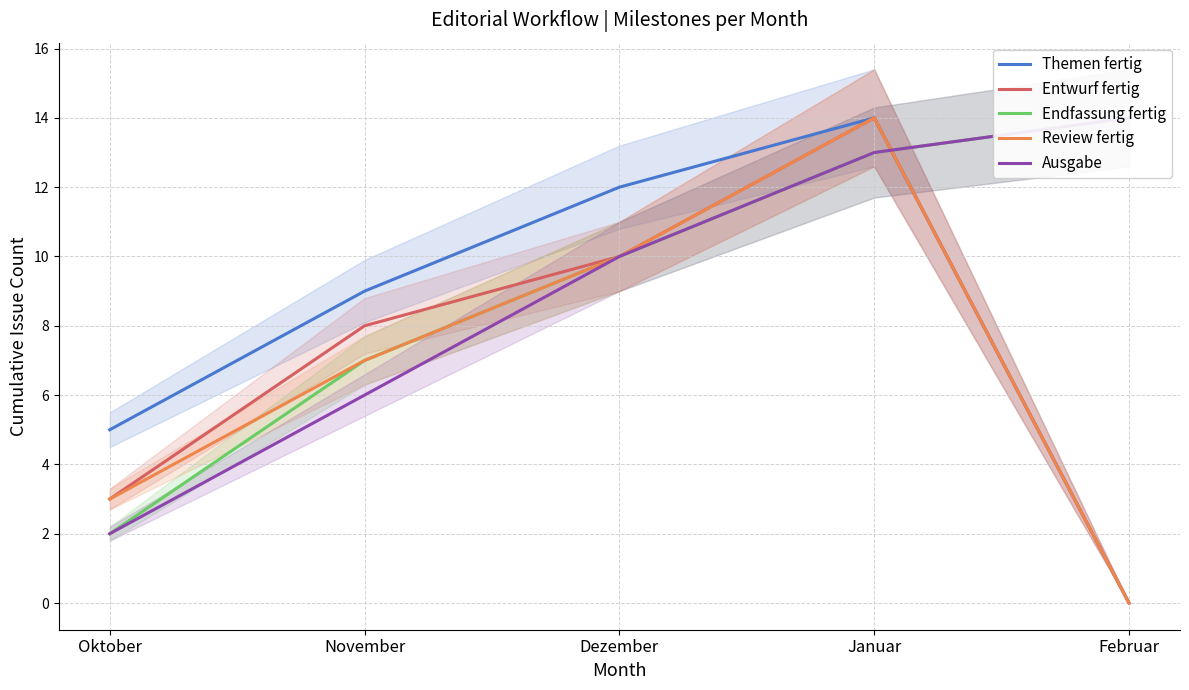

At how many categories does at least one series exceed 8?

4